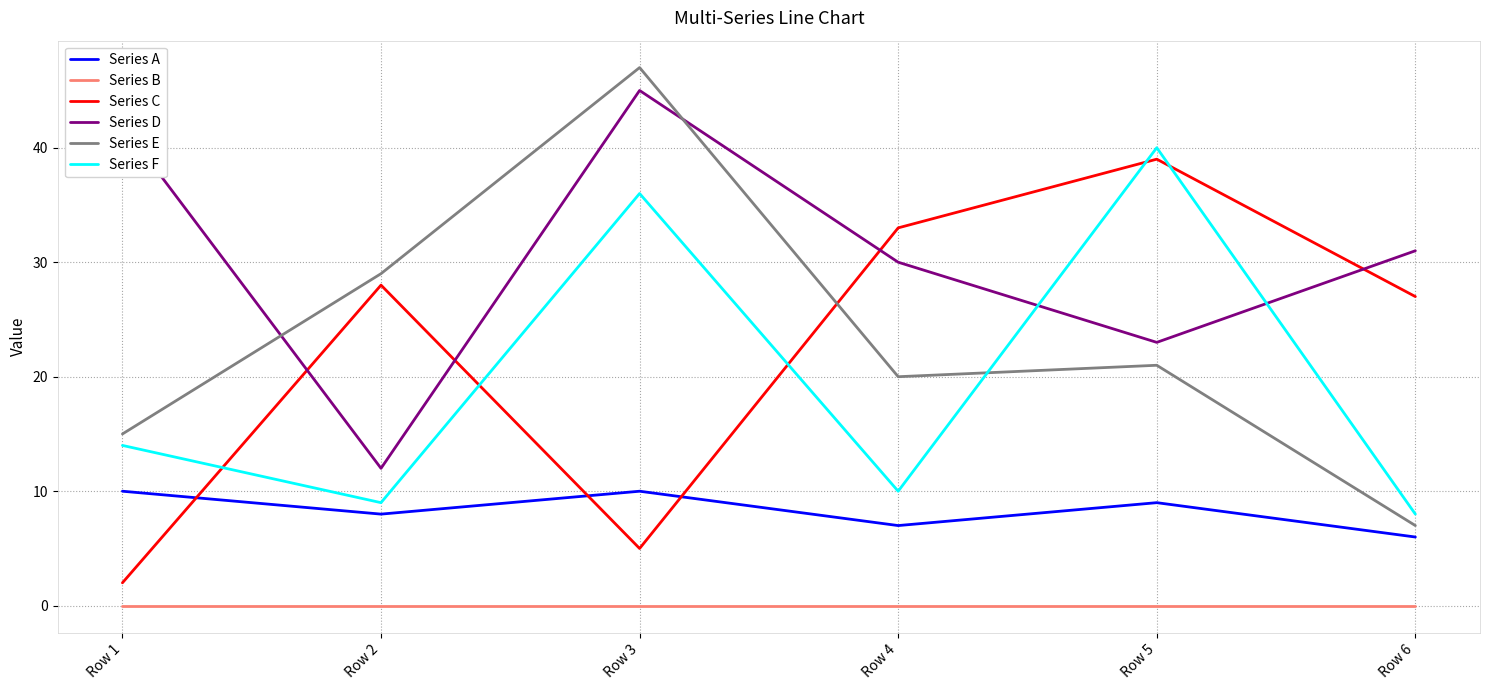

How many series are shown in this chart?

6